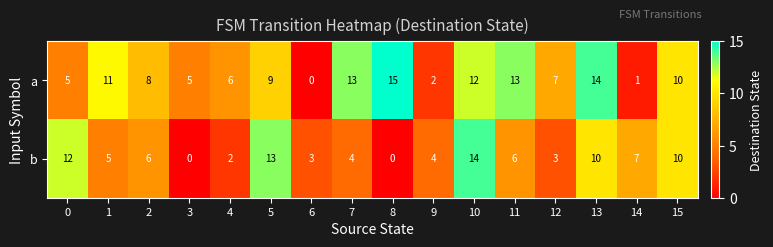

The value of b at 4 is 2. True or false?

True